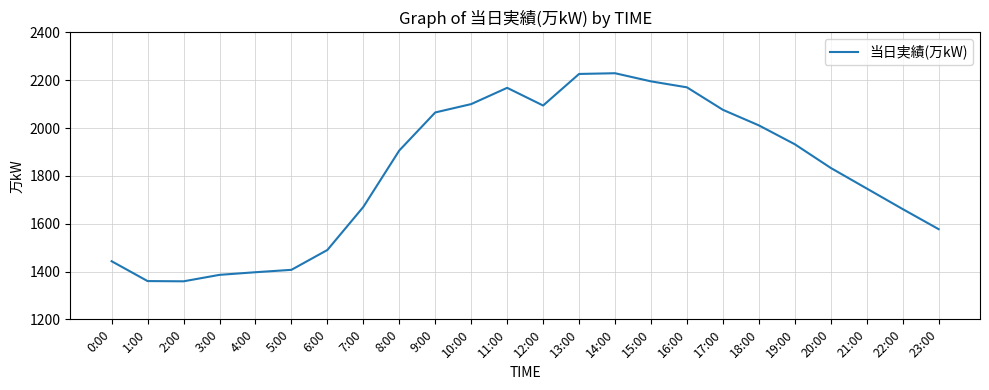

The value at 4:00 is 1397. True or false?

True